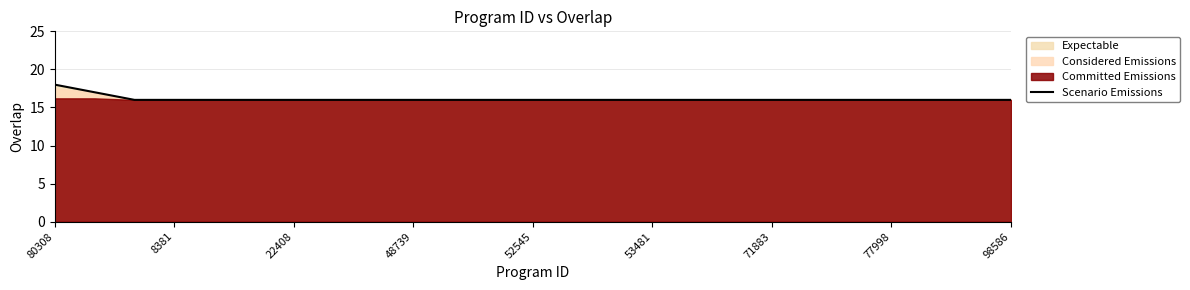

At which label does Scenario Emissions reach its peak?

80308